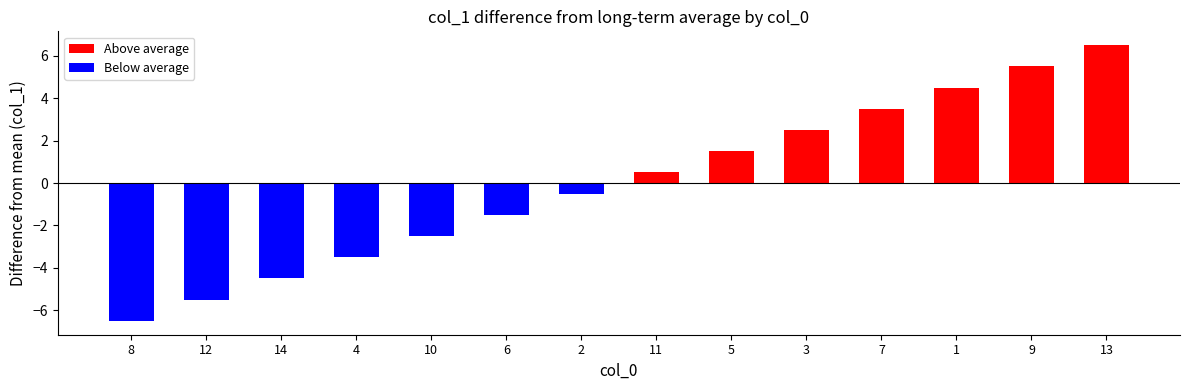

What is the smallest value displayed?

-6.5